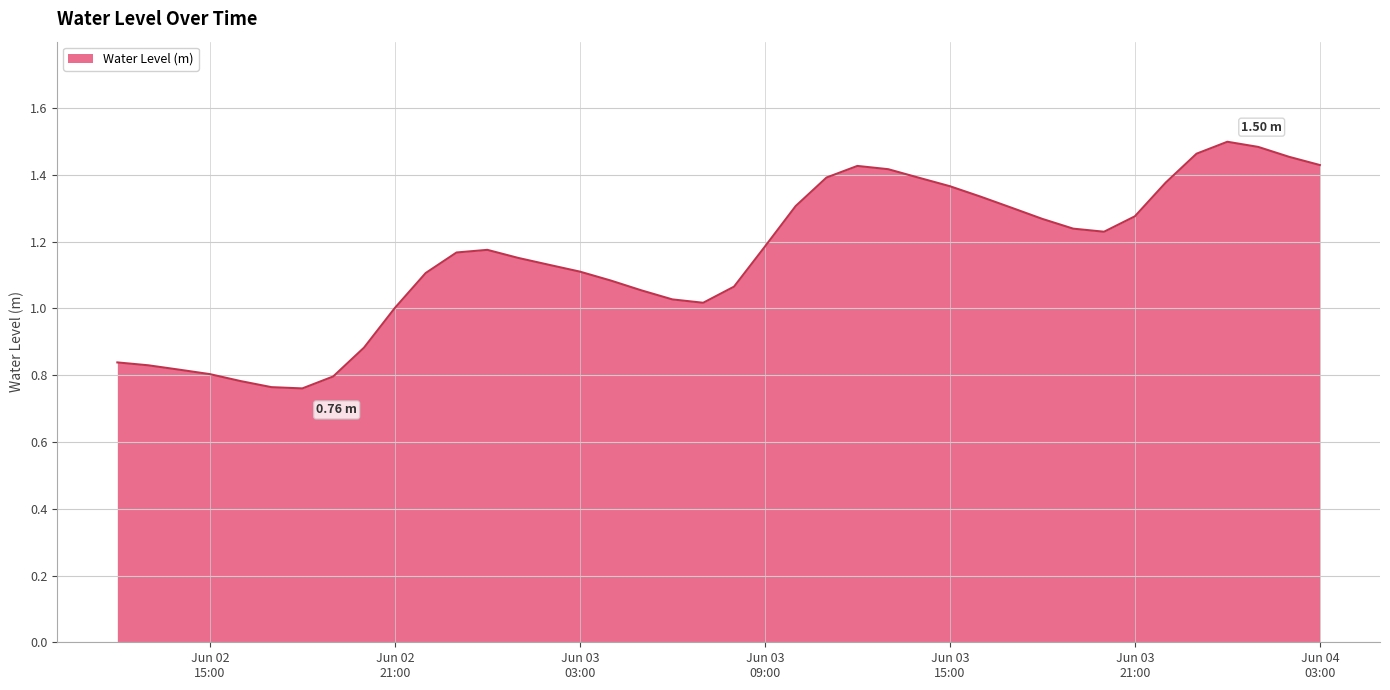

What is the difference between the maximum and minimum values?

0.7